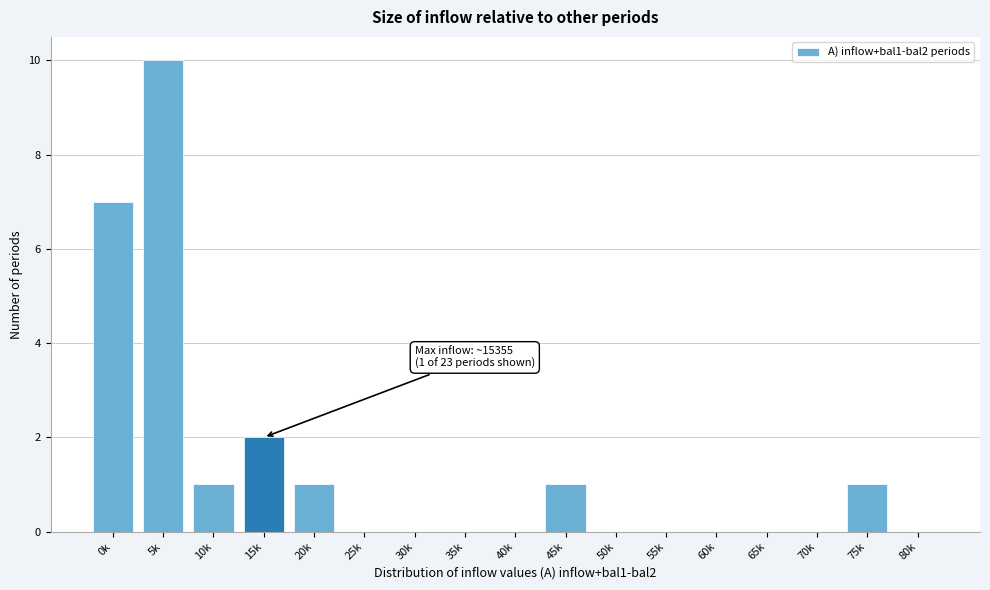

Reading right to left, transcribe all the data shown in this chart.

80k=0	75k=1	70k=0	65k=0	60k=0	55k=0	50k=0	45k=1	40k=0	35k=0	30k=0	25k=0	20k=1	15k=2	10k=1	5k=10	0k=7